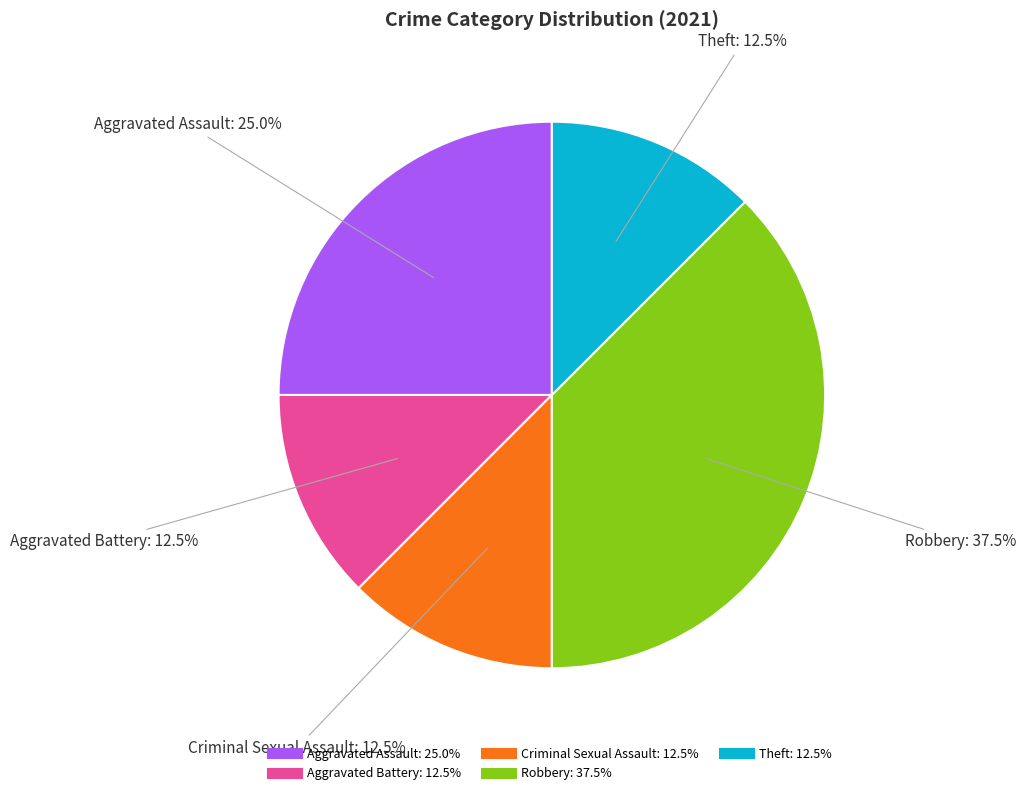

Which has a higher value, Aggravated Assault or Criminal Sexual Assault?

Aggravated Assault